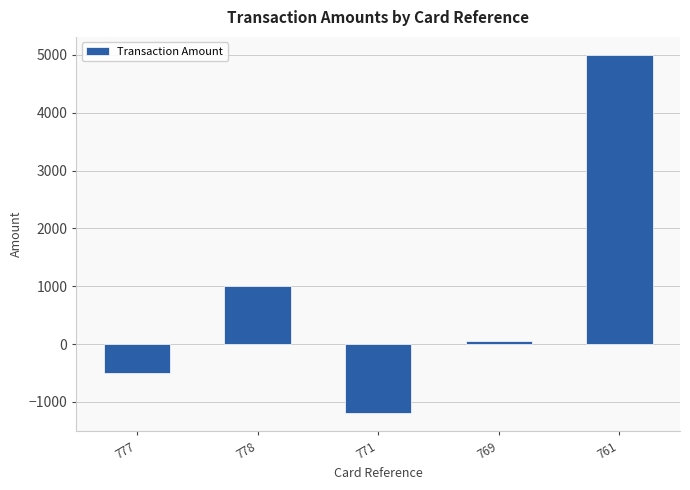

True or false: the data shows 8121 at 761.

False